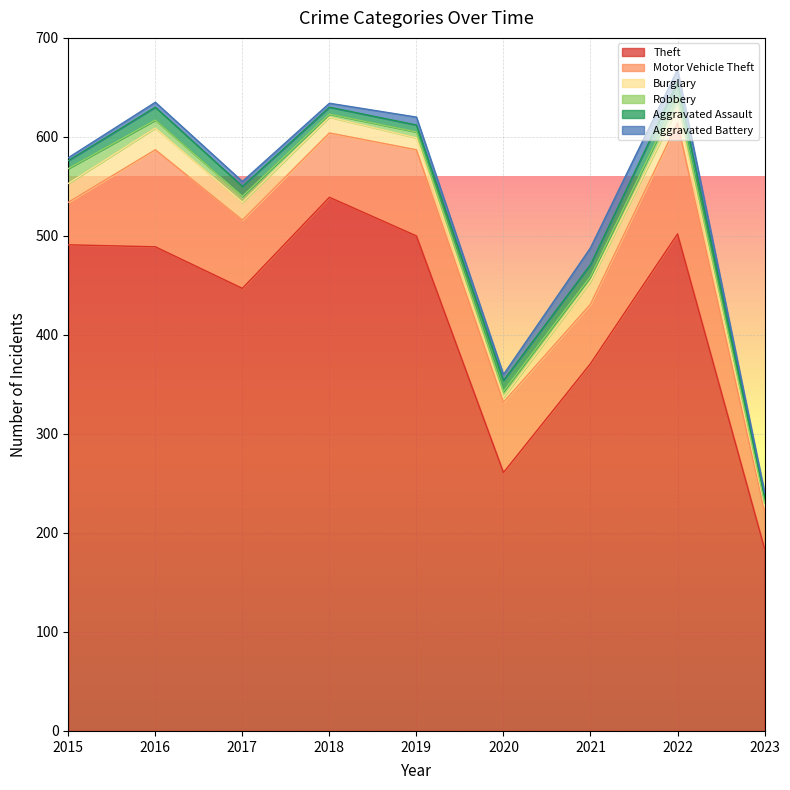

What is the sum of all Robbery values?

62